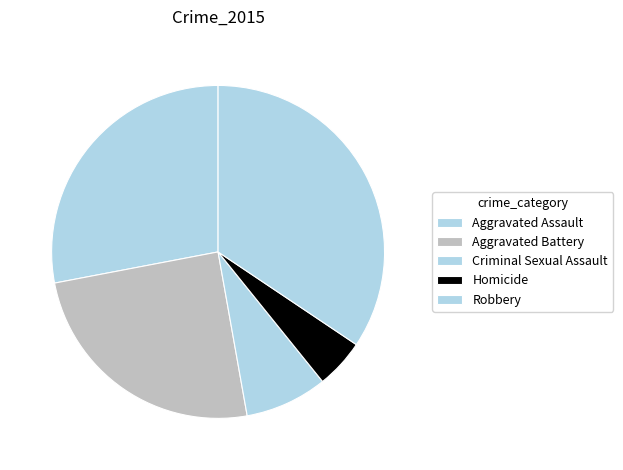

To the nearest percent, what is the average slice percentage?

20%